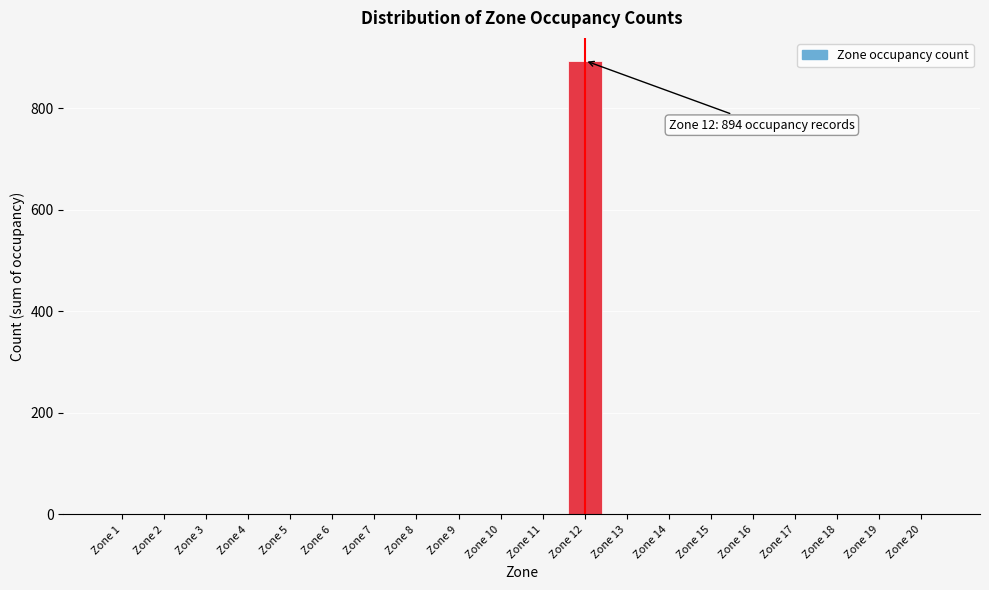

Reading right to left, list all the values displayed in this chart.

Zone 20=0	Zone 19=0	Zone 18=0	Zone 17=0	Zone 16=0	Zone 15=0	Zone 14=0	Zone 13=0	Zone 12=894	Zone 11=0	Zone 10=0	Zone 9=0	Zone 8=0	Zone 7=0	Zone 6=0	Zone 5=0	Zone 4=0	Zone 3=0	Zone 2=0	Zone 1=0